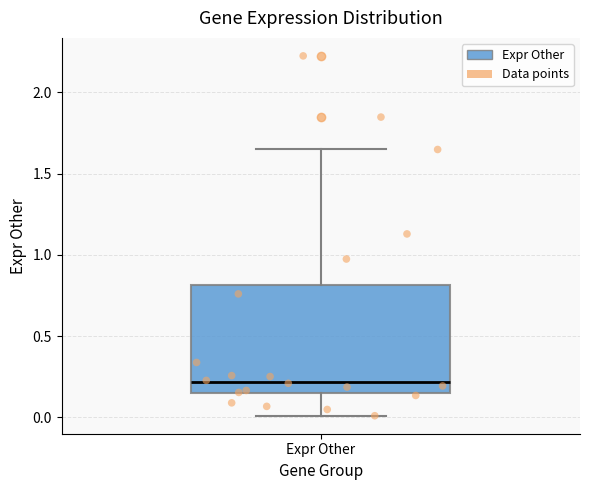

Read this box plot against the y-axis: the position of the median line, the range covered by the box, and the ends of both whiskers. The values are not printed on the chart, so give them approximately, as read against the axis.

median 0.20, box 0.15 to 0.80, whiskers 0.00 to 1.65